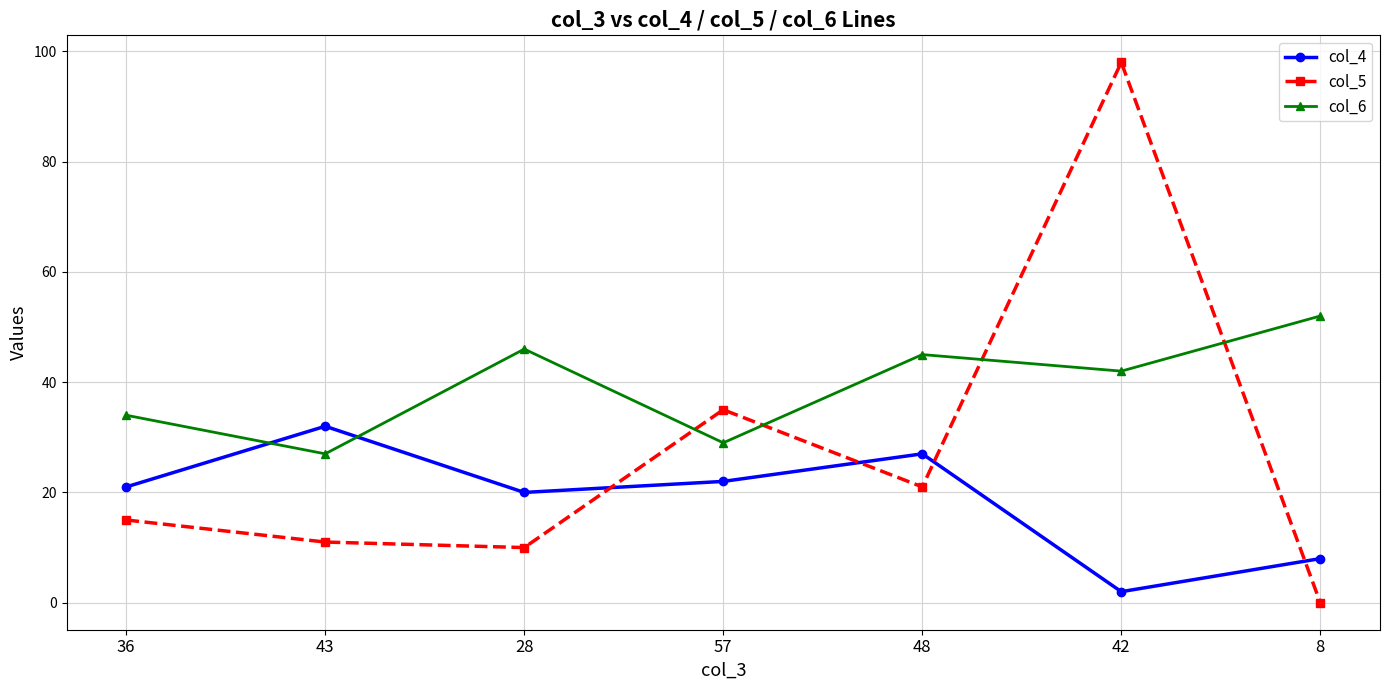

How many data points does each series have?

7